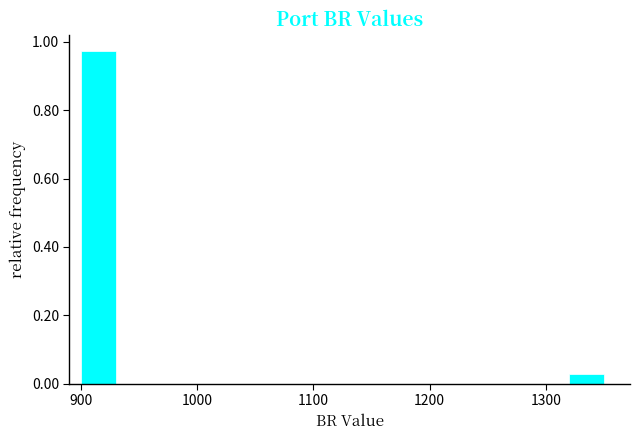

Around what value on the x-axis is the tallest bar? Give the approximate position of its centre, as read against the axis.

920